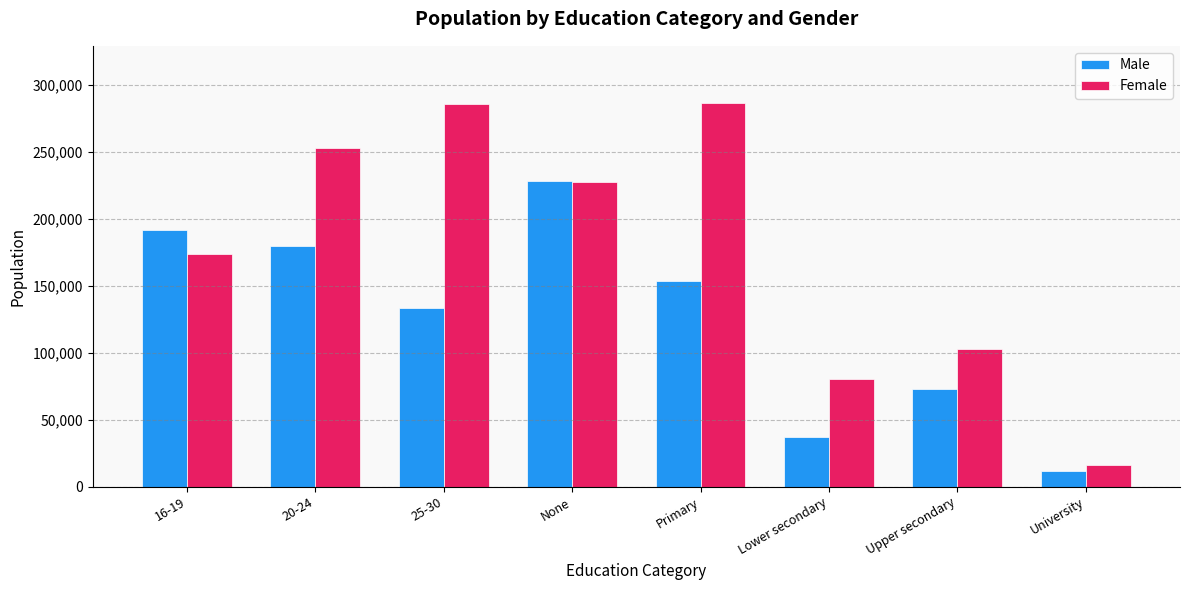

What is the difference between the highest and lowest values at 16-19?

17283